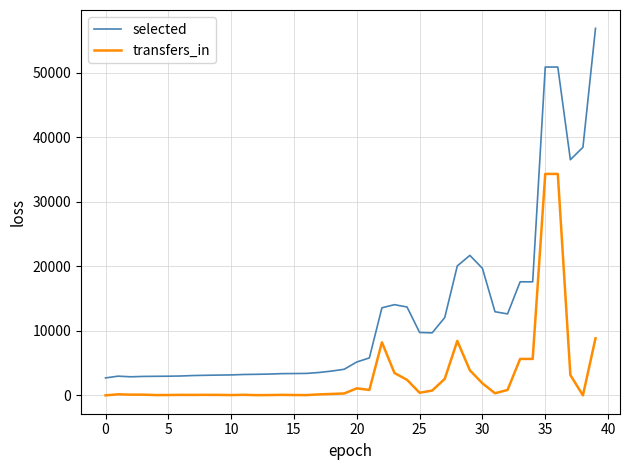

What is the greatest value displayed?

56895